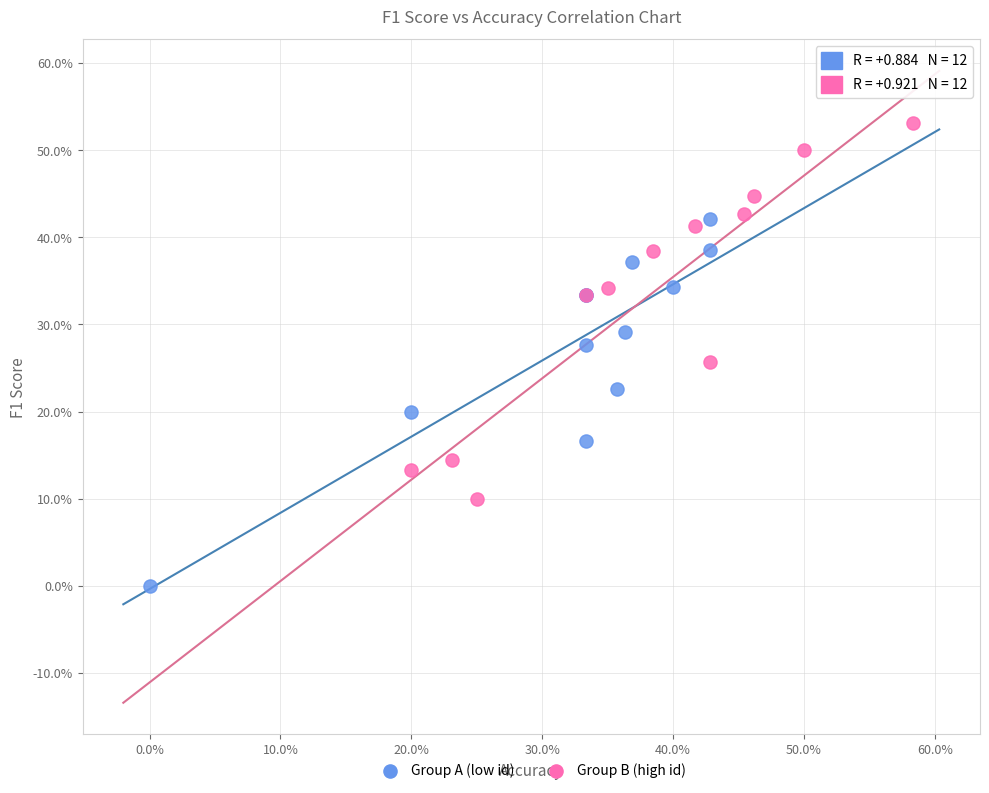

Which series reaches the maximum Y coordinate?

Group B (high id)